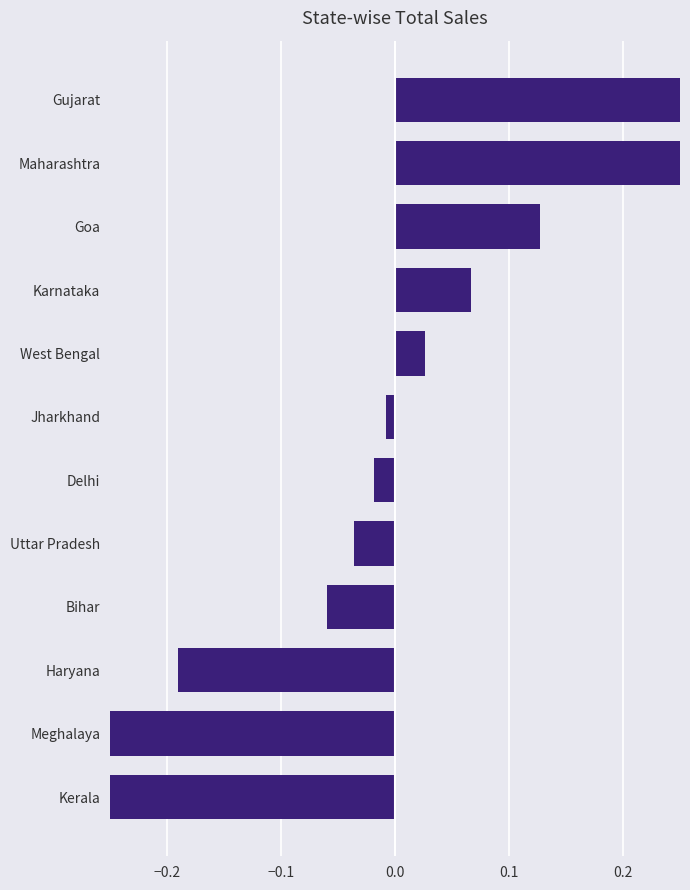

True or false: the data shows -0.1 at Bihar.

True